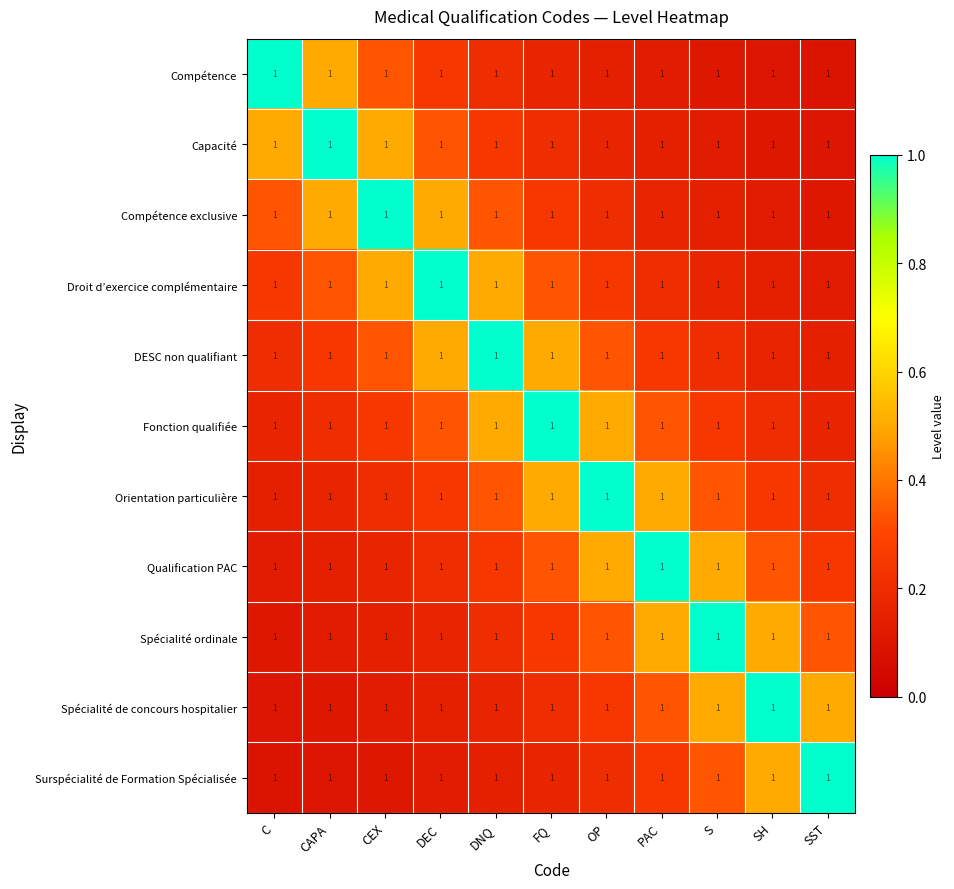

Reading right to left, extract all data points from this chart.

Compétence: SST=1.0	SH=1.0	S=1.0	PAC=1.0	OP=1.0	FQ=1.0	DNQ=1.0	DEC=1.0	CEX=1.0	CAPA=1.0	C=1.0
Capacité: SST=1.0	SH=1.0	S=1.0	PAC=1.0	OP=1.0	FQ=1.0	DNQ=1.0	DEC=1.0	CEX=1.0	CAPA=1.0	C=1.0
Compétence exclusive: SST=1.0	SH=1.0	S=1.0	PAC=1.0	OP=1.0	FQ=1.0	DNQ=1.0	DEC=1.0	CEX=1.0	CAPA=1.0	C=1.0
Droit d’exercice complémentaire: SST=1.0	SH=1.0	S=1.0	PAC=1.0	OP=1.0	FQ=1.0	DNQ=1.0	DEC=1.0	CEX=1.0	CAPA=1.0	C=1.0
DESC non qualifiant: SST=1.0	SH=1.0	S=1.0	PAC=1.0	OP=1.0	FQ=1.0	DNQ=1.0	DEC=1.0	CEX=1.0	CAPA=1.0	C=1.0
Fonction qualifiée: SST=1.0	SH=1.0	S=1.0	PAC=1.0	OP=1.0	FQ=1.0	DNQ=1.0	DEC=1.0	CEX=1.0	CAPA=1.0	C=1.0
Orientation particulière: SST=1.0	SH=1.0	S=1.0	PAC=1.0	OP=1.0	FQ=1.0	DNQ=1.0	DEC=1.0	CEX=1.0	CAPA=1.0	C=1.0
Qualification PAC: SST=1.0	SH=1.0	S=1.0	PAC=1.0	OP=1.0	FQ=1.0	DNQ=1.0	DEC=1.0	CEX=1.0	CAPA=1.0	C=1.0
Spécialité ordinale: SST=1.0	SH=1.0	S=1.0	PAC=1.0	OP=1.0	FQ=1.0	DNQ=1.0	DEC=1.0	CEX=1.0	CAPA=1.0	C=1.0
Spécialité de concours hospitalier: SST=1.0	SH=1.0	S=1.0	PAC=1.0	OP=1.0	FQ=1.0	DNQ=1.0	DEC=1.0	CEX=1.0	CAPA=1.0	C=1.0
Surspécialité de Formation Spécialisée: SST=1.0	SH=1.0	S=1.0	PAC=1.0	OP=1.0	FQ=1.0	DNQ=1.0	DEC=1.0	CEX=1.0	CAPA=1.0	C=1.0